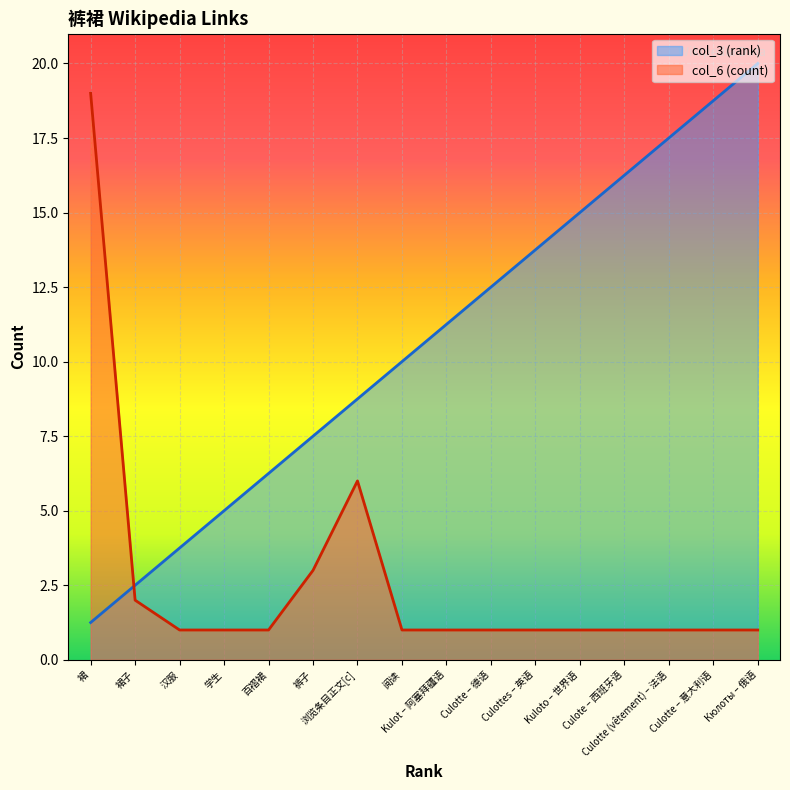

What is the difference between the maximum and minimum values in the col_3 (rank) series?

18.8